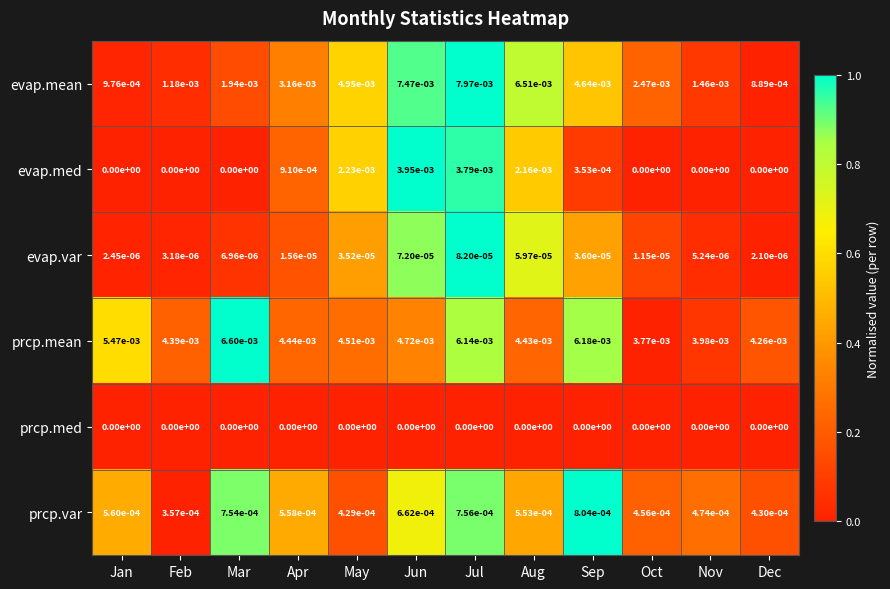

Where is evap.mean nearest to the value 0?

Dec